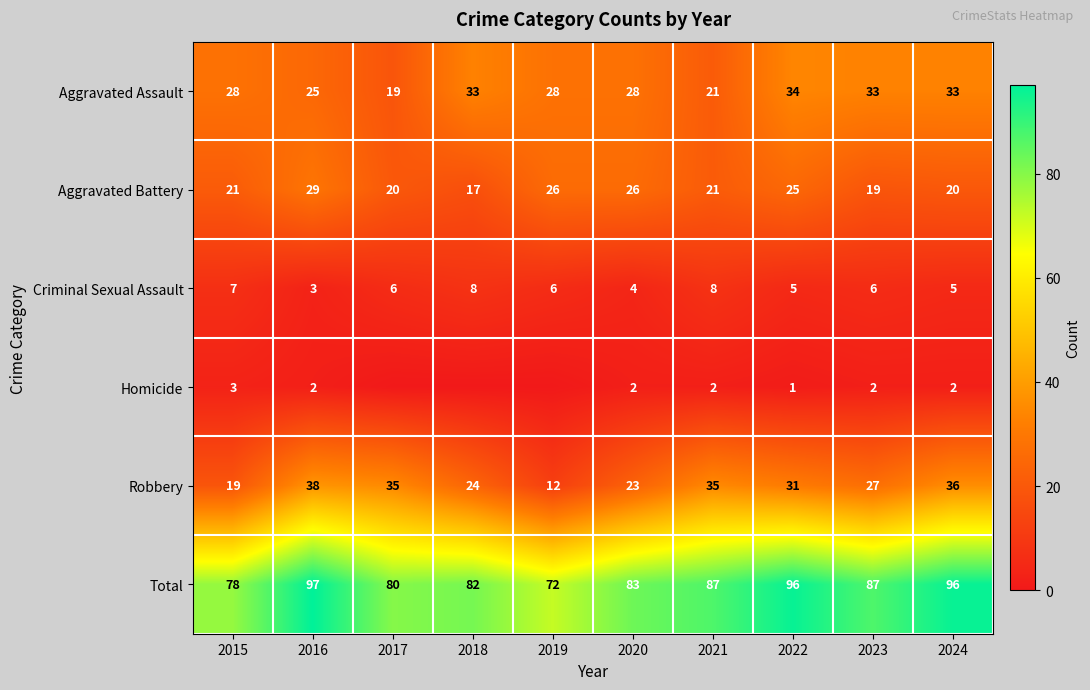

Which category has the highest value in the Total series?

2016